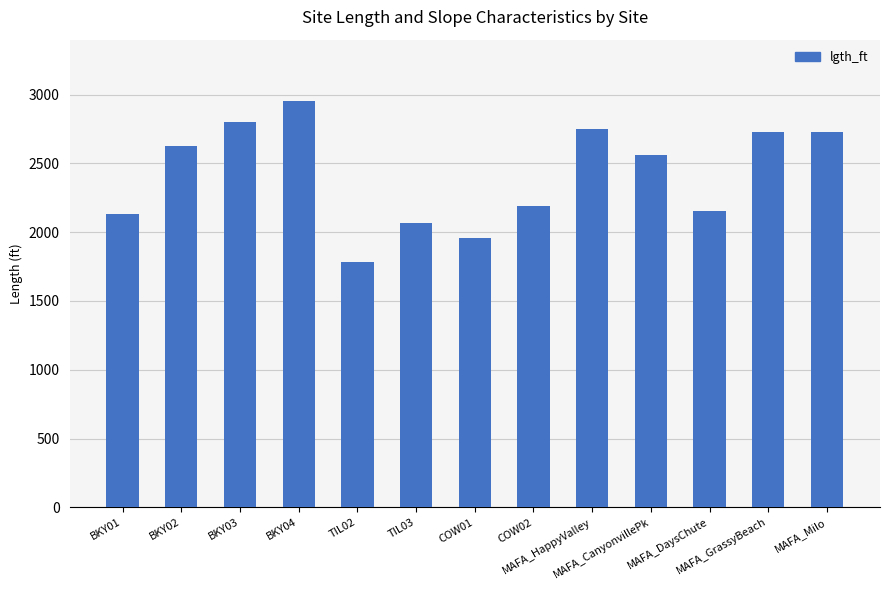

Count the number of values greater than 2562.

7